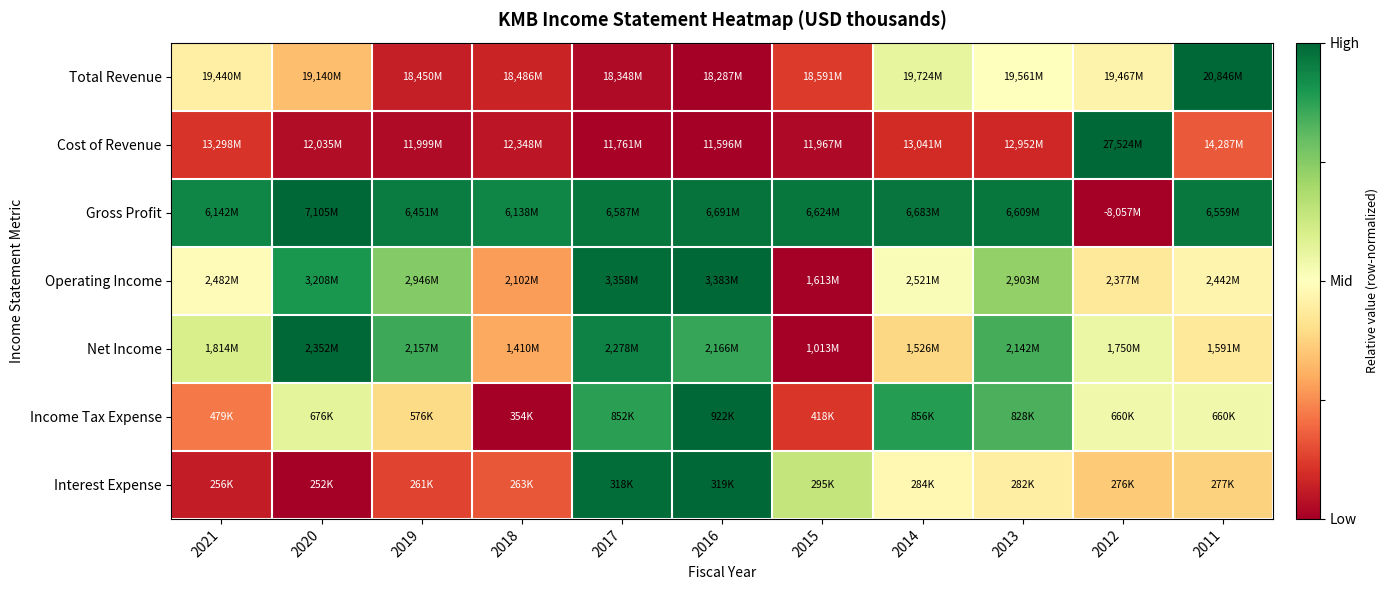

Which has a higher value, 2012 or 2021?

2012